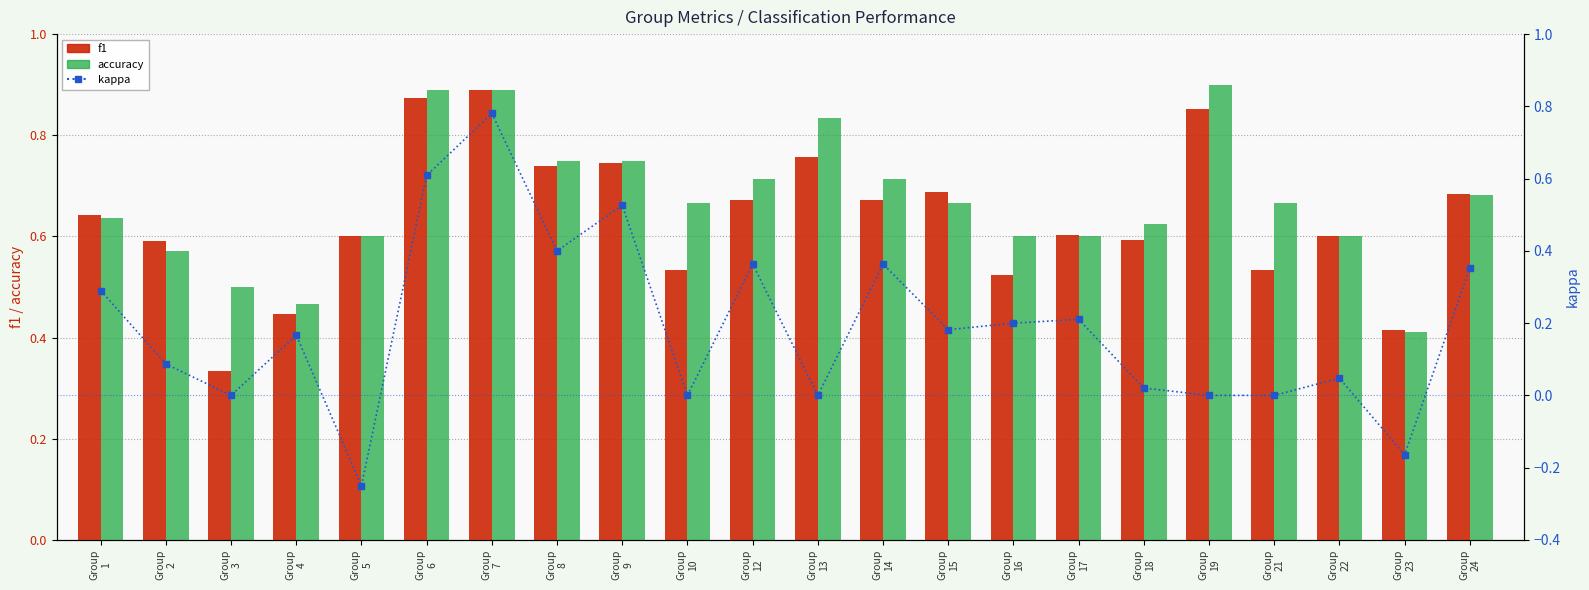

What is the sum of the accuracy values at Group
17 and Group
24?

1.3